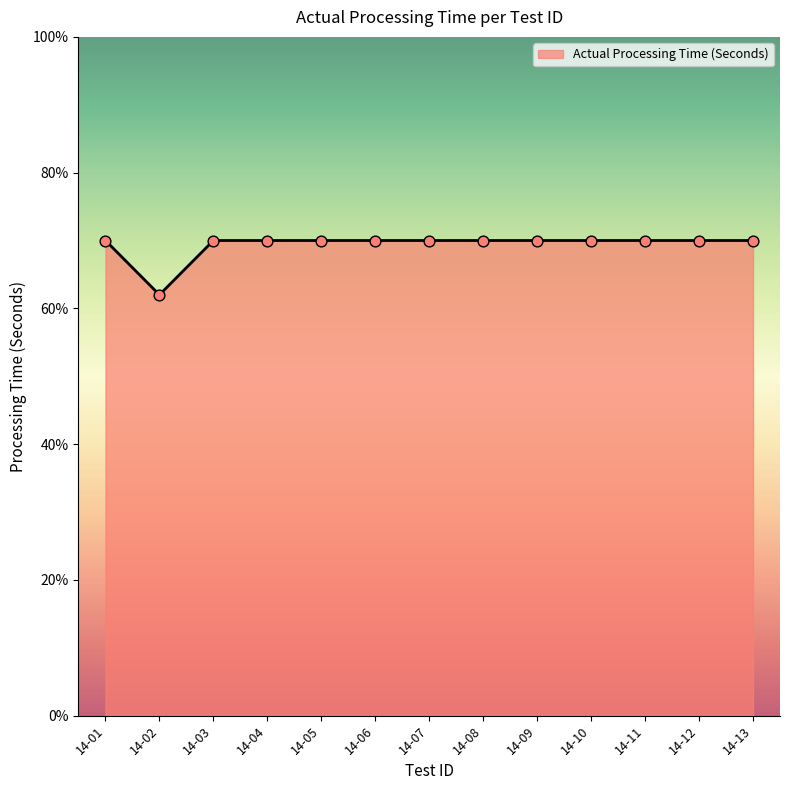

Which has a higher value, 14-13 or 14-11?

14-13